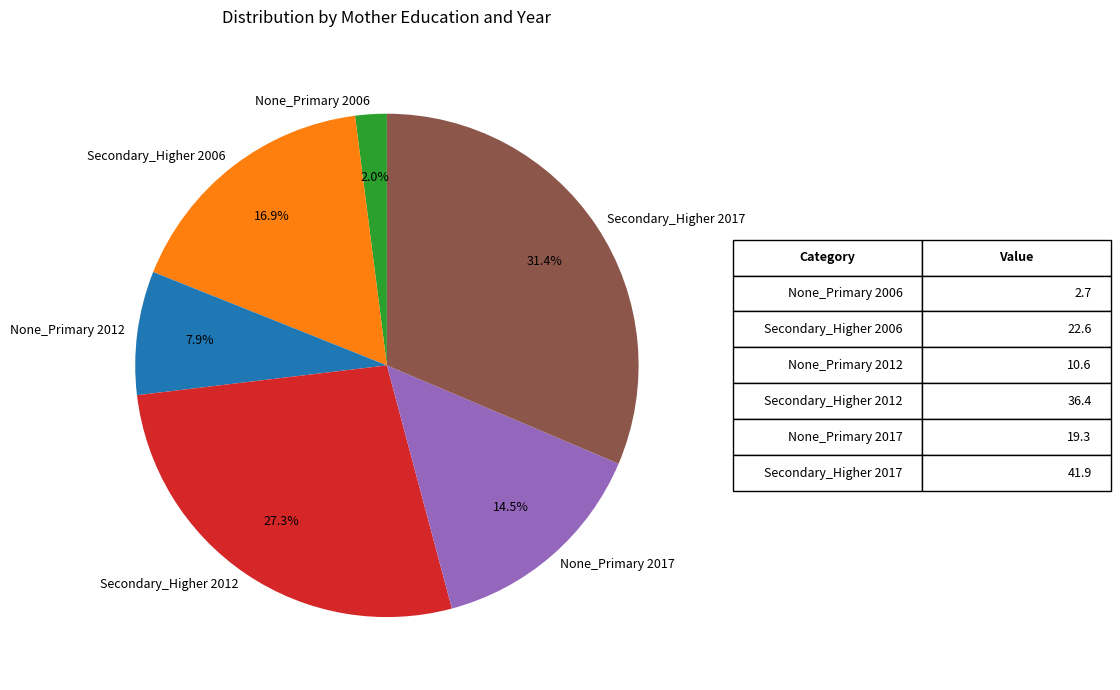

Is it true that Secondary_Higher 2012 is 37% of the pie?

False